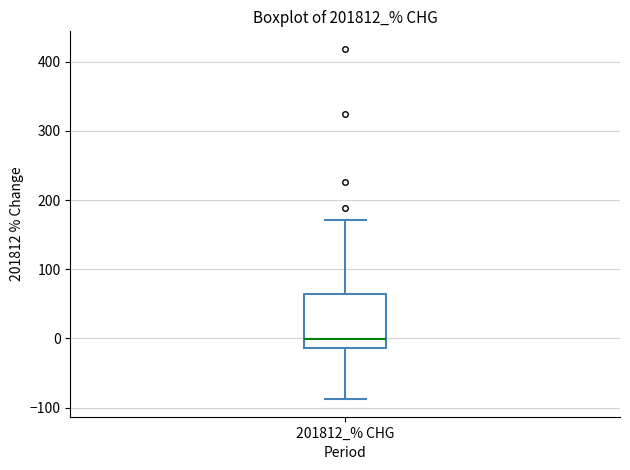

Transcribe this box plot: give where the median line is, the range the box spans, and where the two whiskers end, as read against the y-axis. The values are not printed on the chart, so give them approximately, as read against the axis.

median 0, box -10 to 60, whiskers -90 to 170